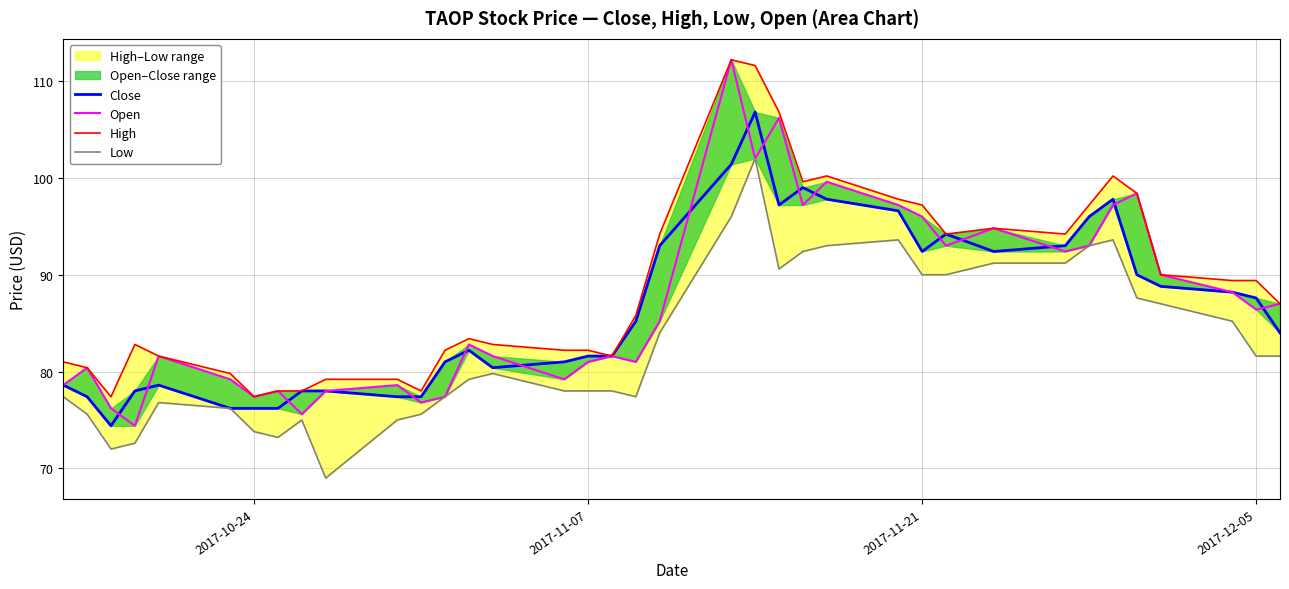

True or false: Open has more than 0 interior local peaks.

True